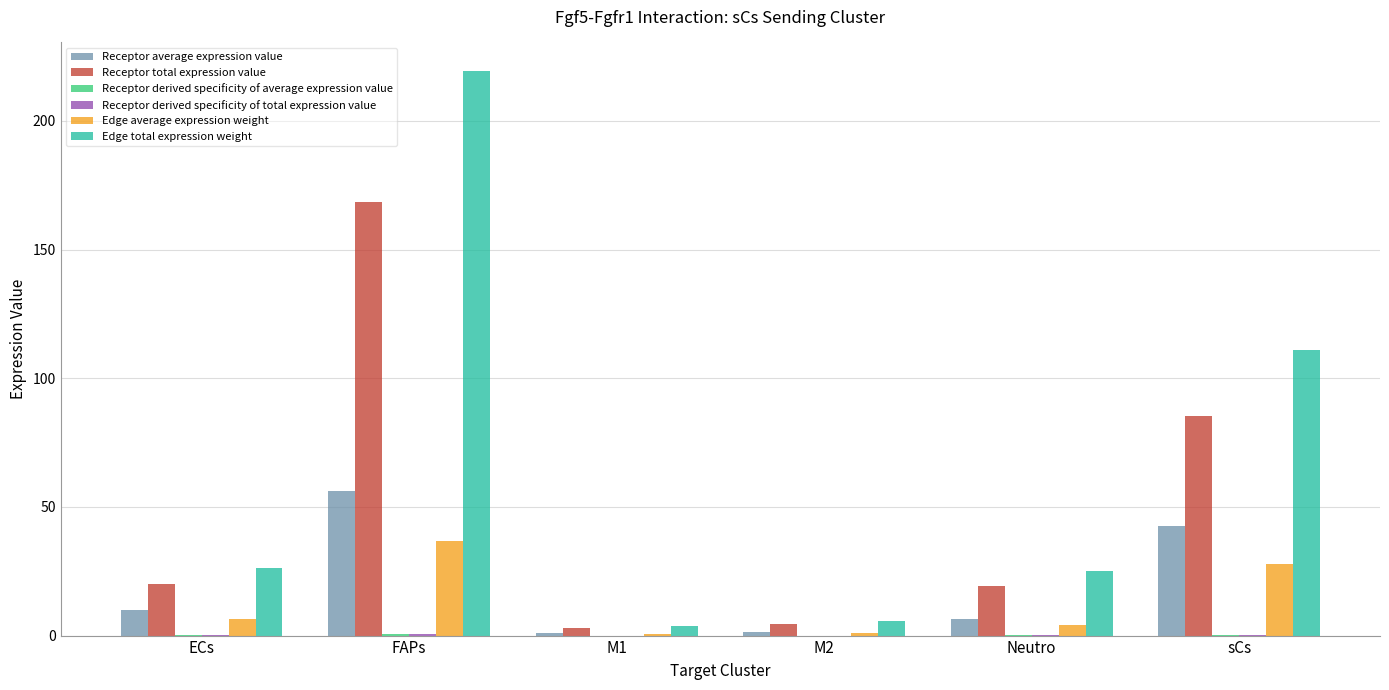

Which series has the largest total across all categories?

Edge total expression weight